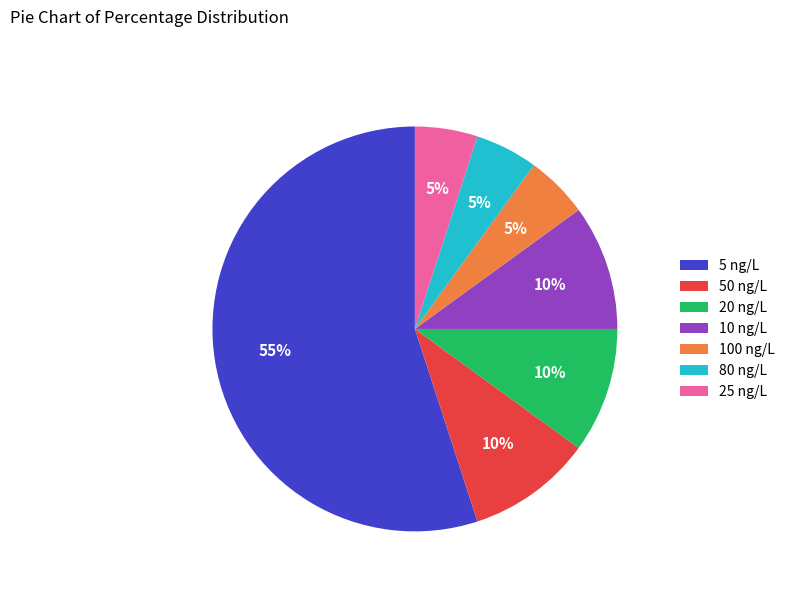

Which slice is the largest?

5 ng/L